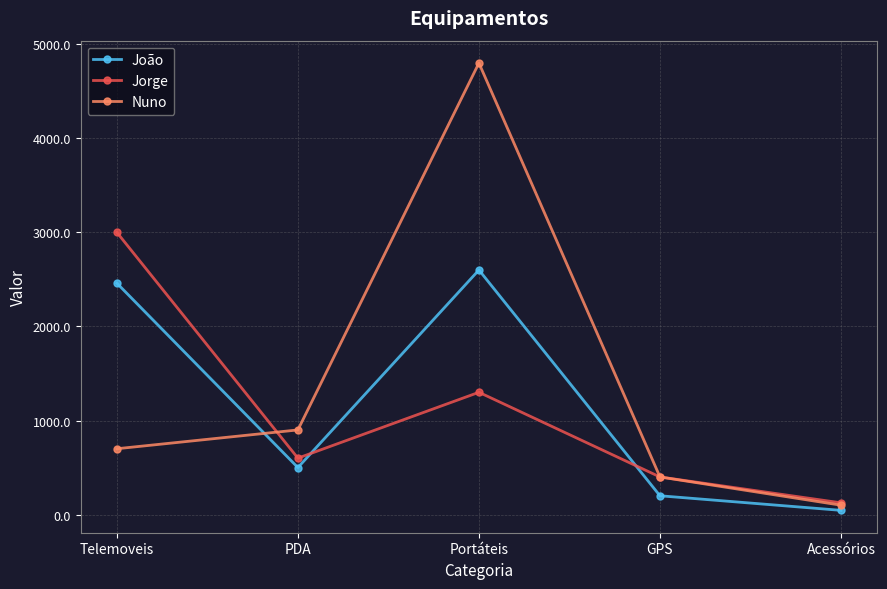

Reading right to left, extract all data points from this chart.

João: 45	200	2600	500	2460
Jorge: 125	400	1300	600	3000
Nuno: 100	400	4800	900	700